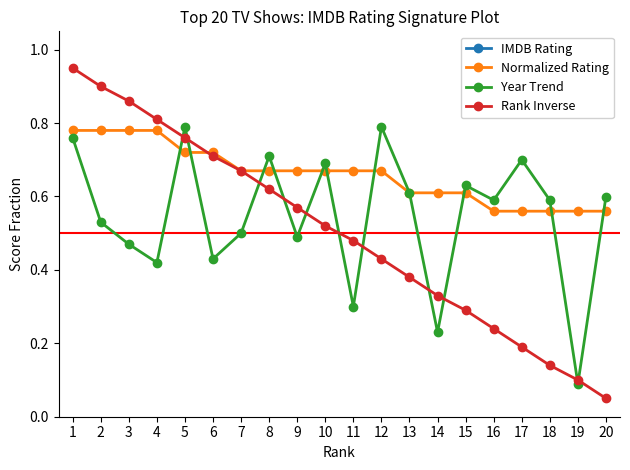

What is the average value of the Rank Inverse series?

0.5